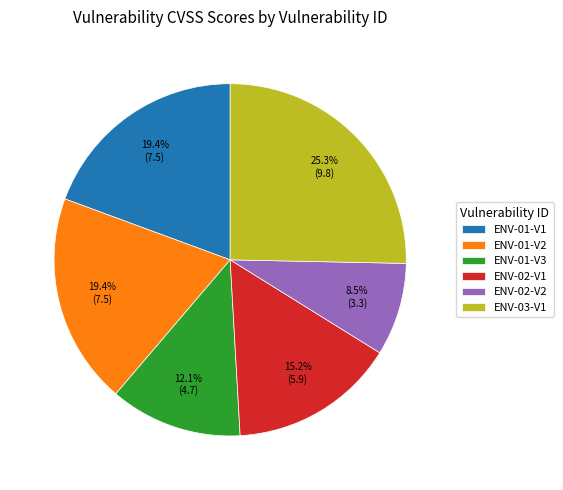

To the nearest percent, what is the difference between the largest and smallest slice percentages?

17%